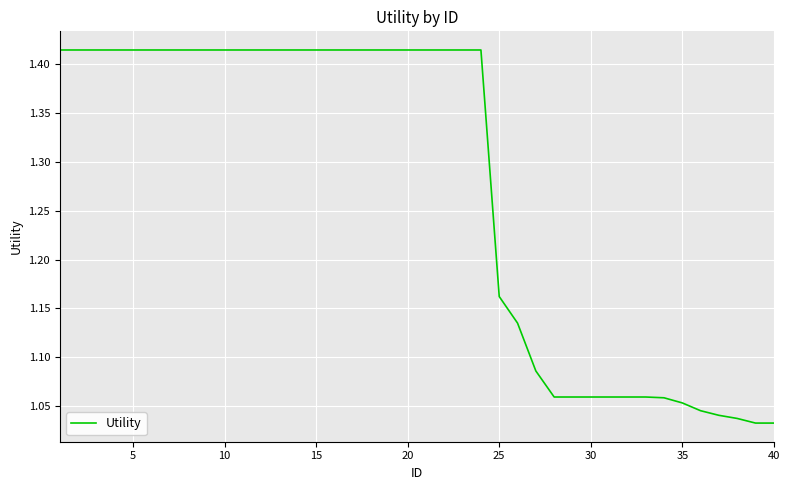

What is the difference between the maximum and minimum values?

0.4